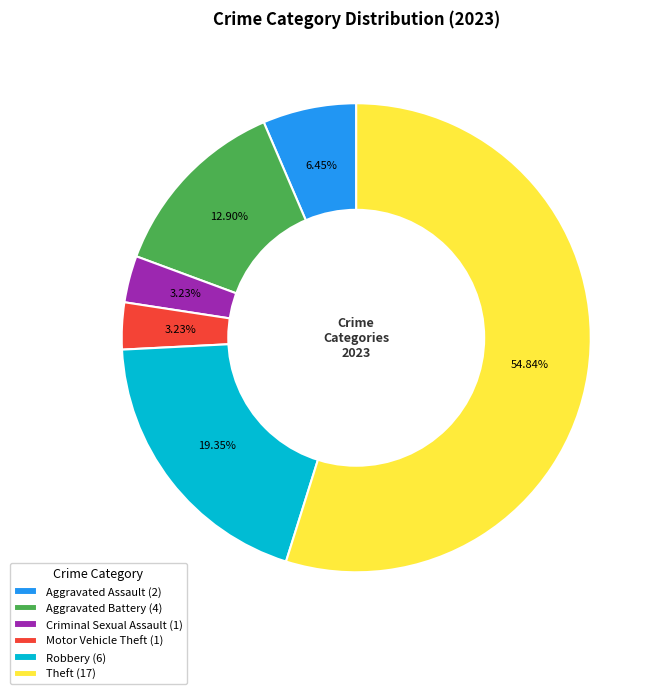

Do Theft (17) and Aggravated Assault (2) together represent more than half of the pie?

Yes